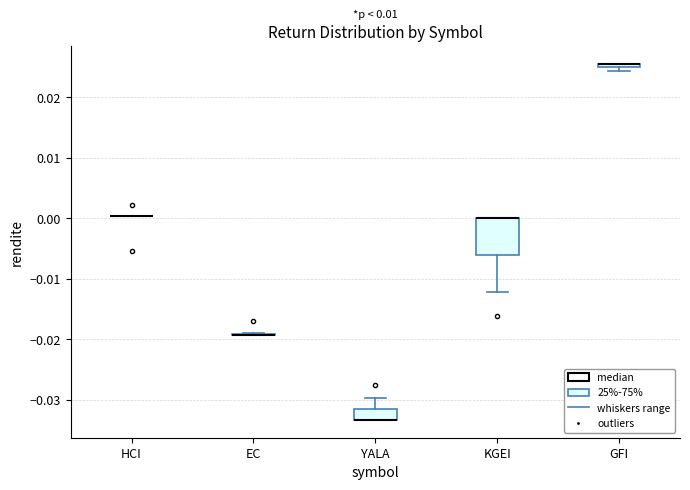

Which box is the tallest, from its lower edge to its upper edge?

KGEI